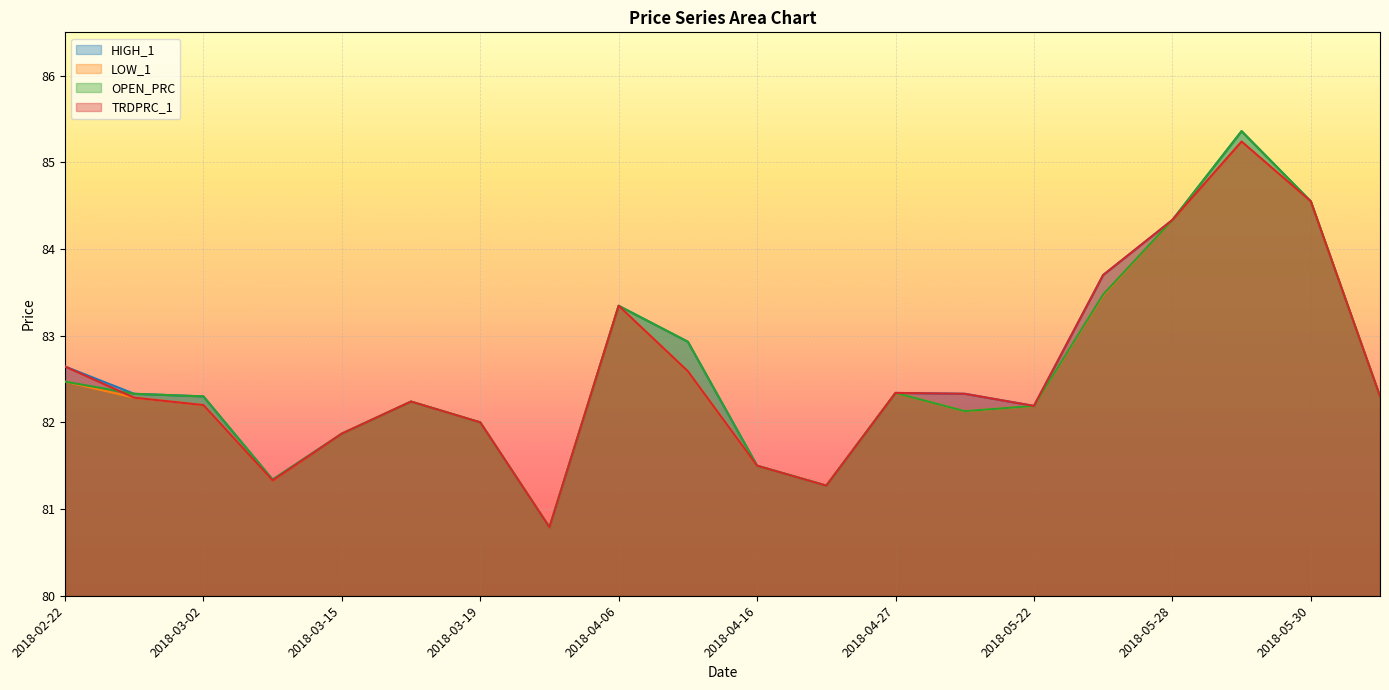

What is the sum of the HIGH_1 values at 2018-04-06 and 2018-02-22?

166.0